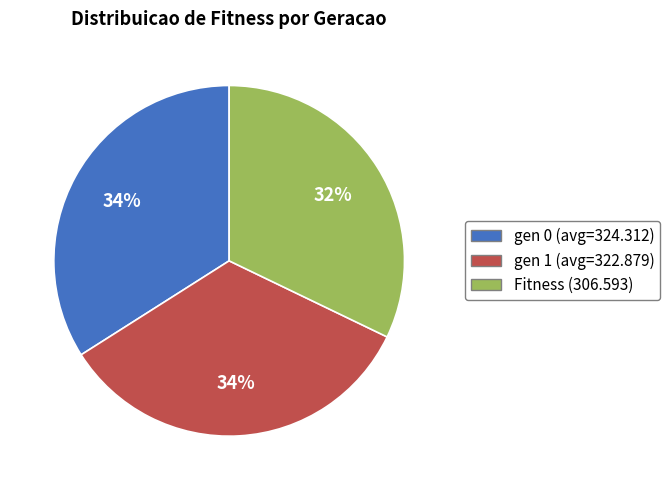

Do gen 0 and gen 1 together represent more than half of the pie?

Yes